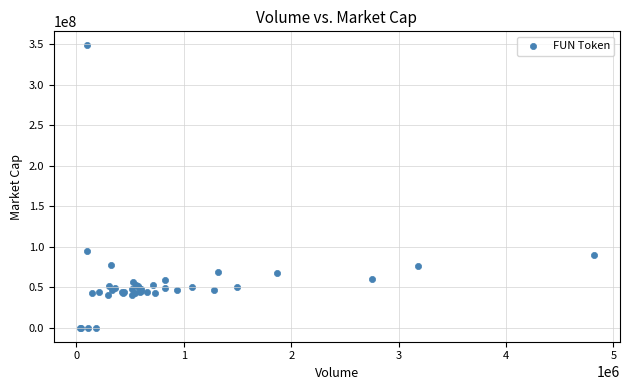

What Y value in the scatter plot is closest to 174133480?

94561756.4